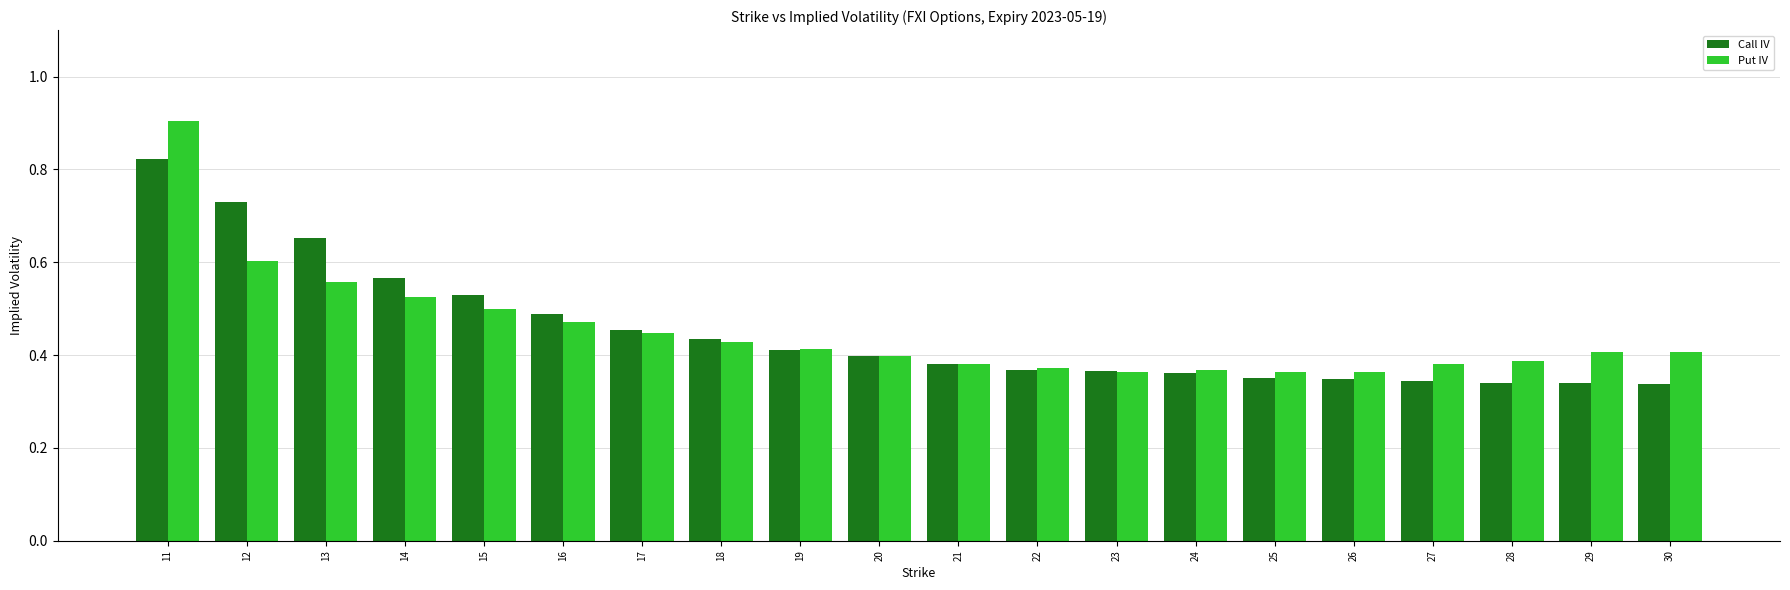

List the series in order of their peak value, highest first.

Put IV, Call IV